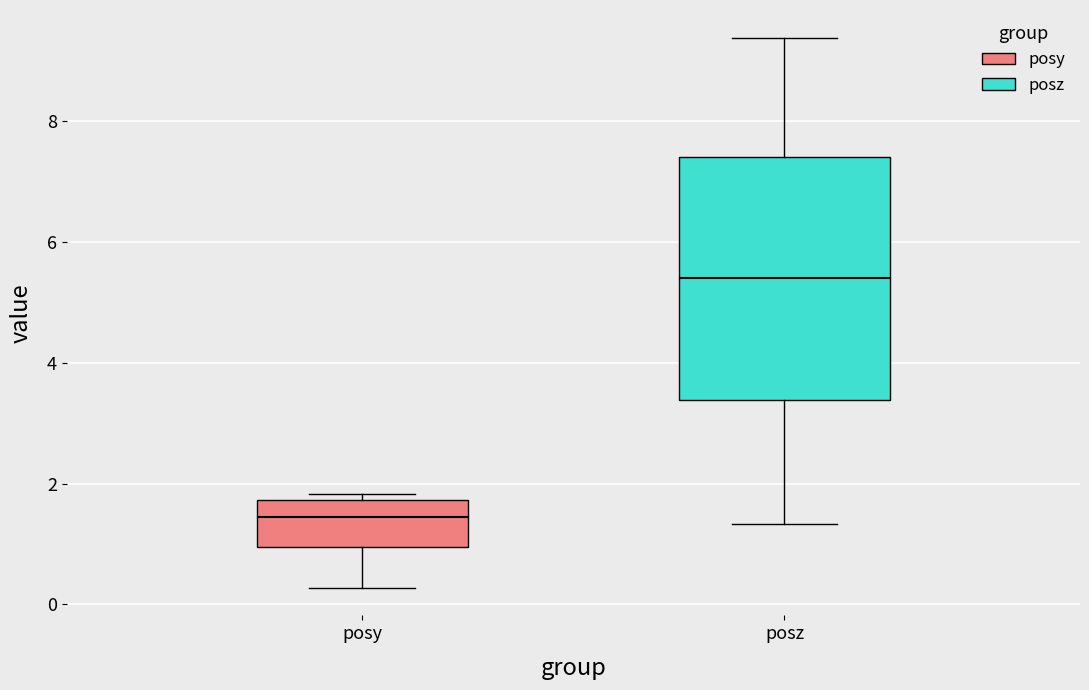

Reading left to right, transcribe this box plot: for each box, give where its median line is, the range the box spans, and where its two whiskers end, as read against the y-axis. The values are not printed on the chart, so give them approximately, as read against the axis.

posy: median 1.4, box 1.0 to 1.8, whiskers 0.2 to 1.8 (just above the box's upper edge)
posz: median 5.4, box 3.4 to 7.4, whiskers 1.4 to 9.4